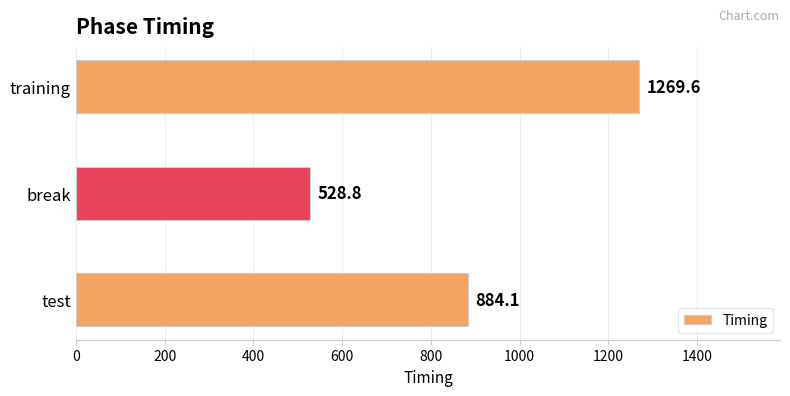

Rank the categories by value from highest to lowest.

training, test, break